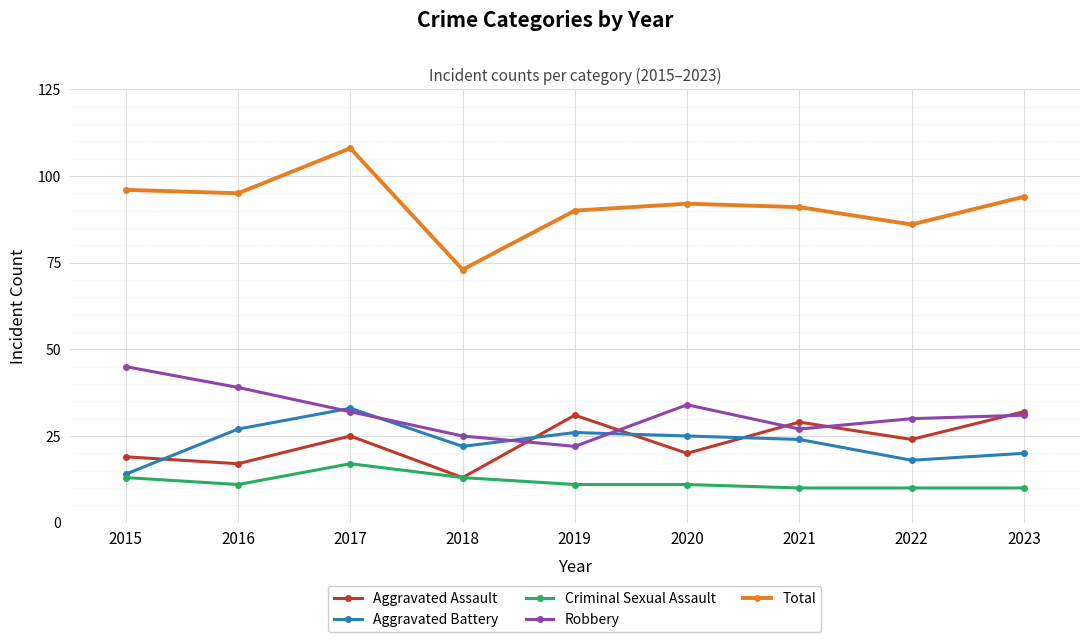

What is the value of the Aggravated Assault point at the 4th from the left?

13